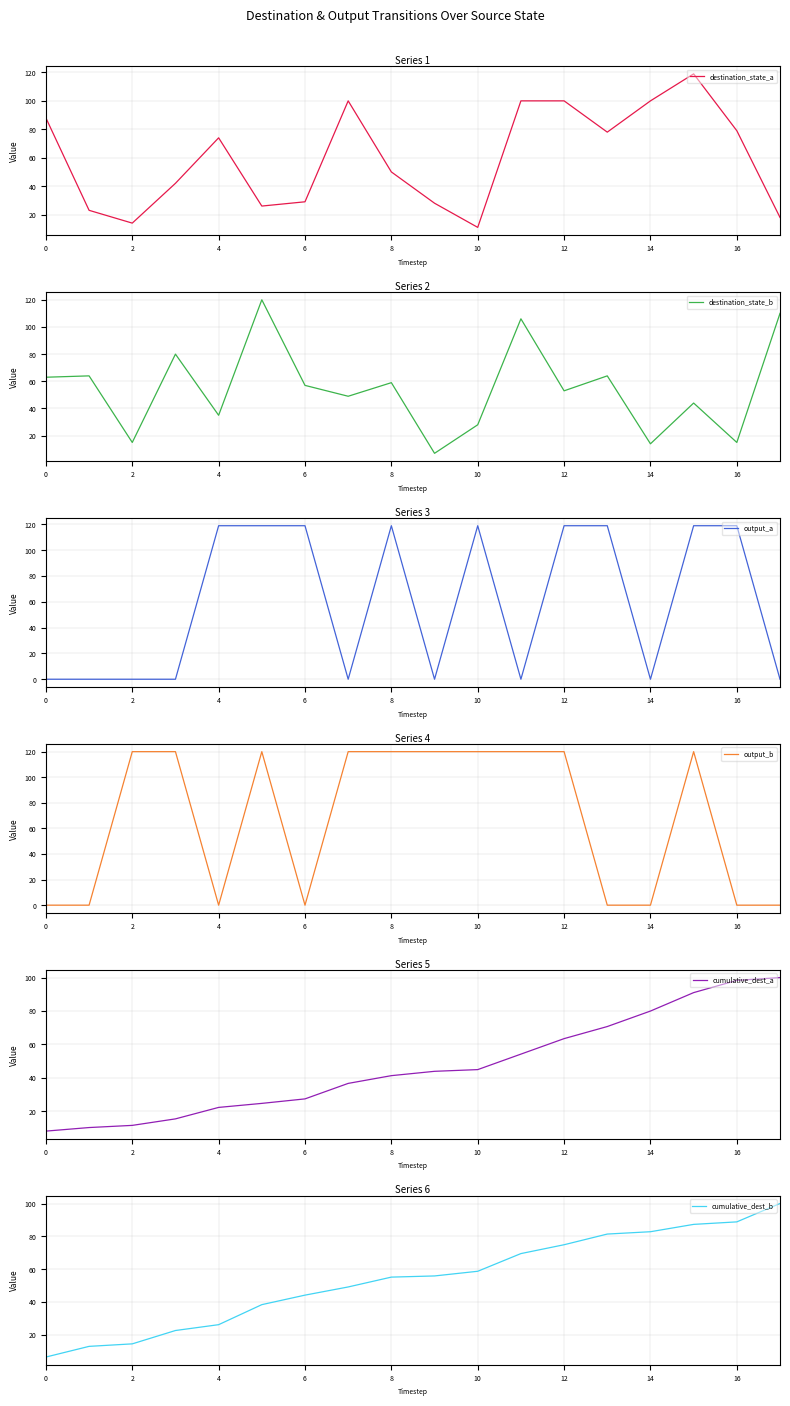

The destination_state_a series shows 11 at 10. True or false?

True